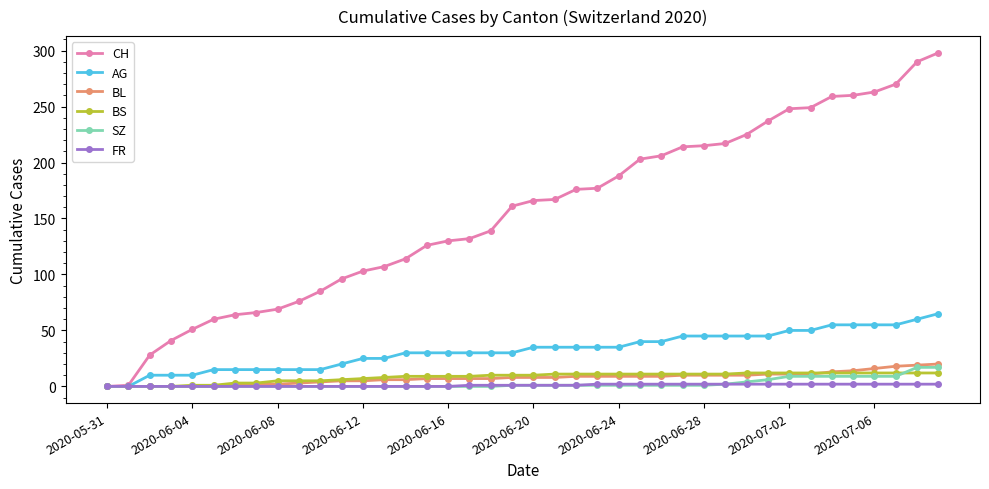

At how many categories does at least one series exceed 230?

9